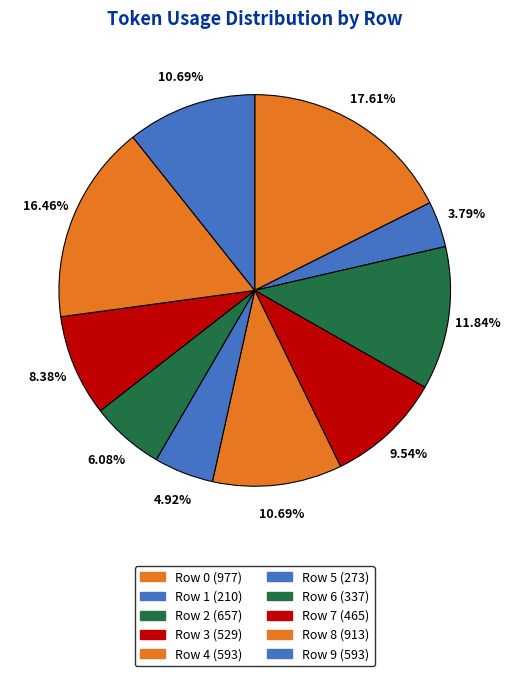

Count the number of slices in the pie.

10